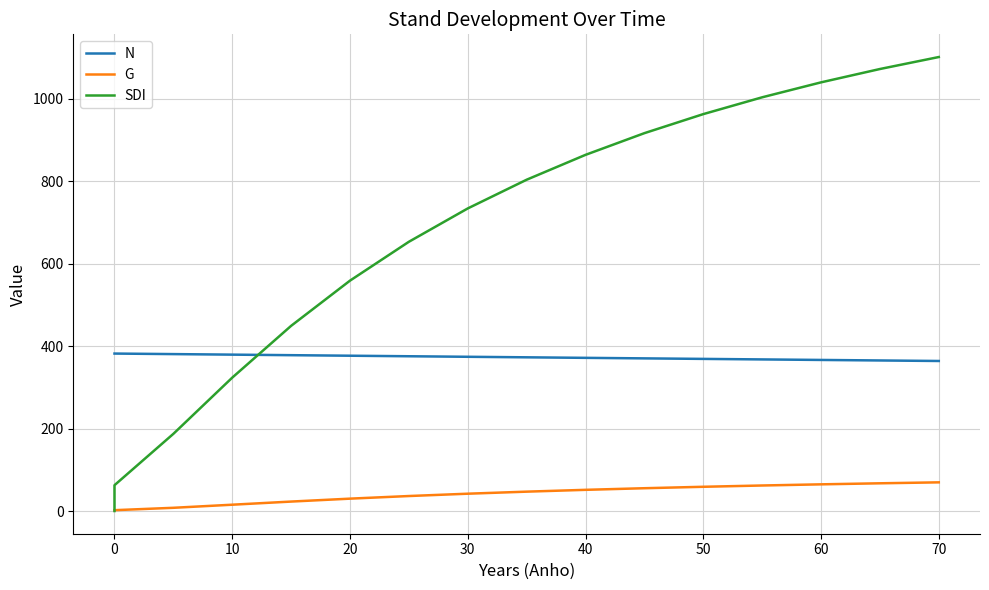

Rank the series by their maximum value, from highest to lowest.

SDI, N, G